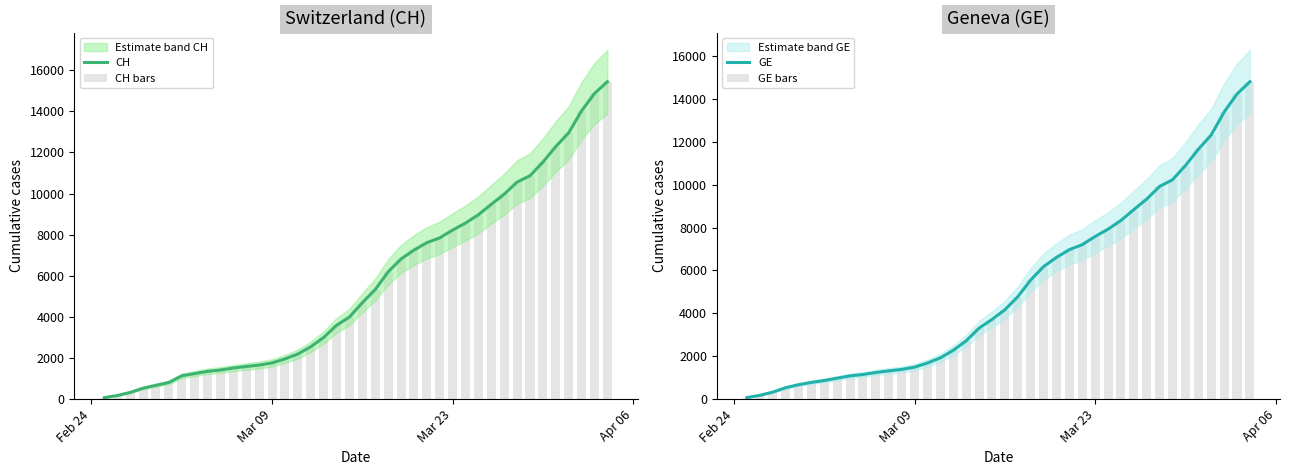

What is the difference between the maximum and minimum values in the CH series?

15367